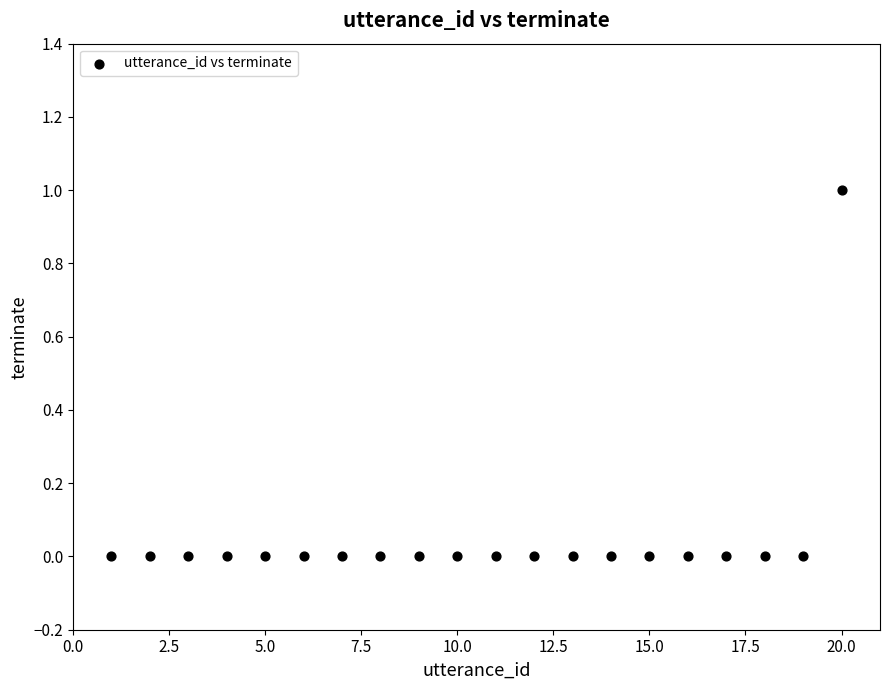

What is the range of X values (max minus min)?

19